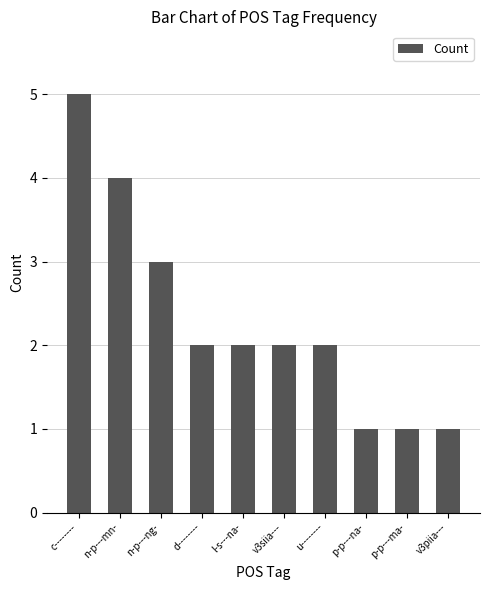

The value at u-------- is 1. True or false?

False